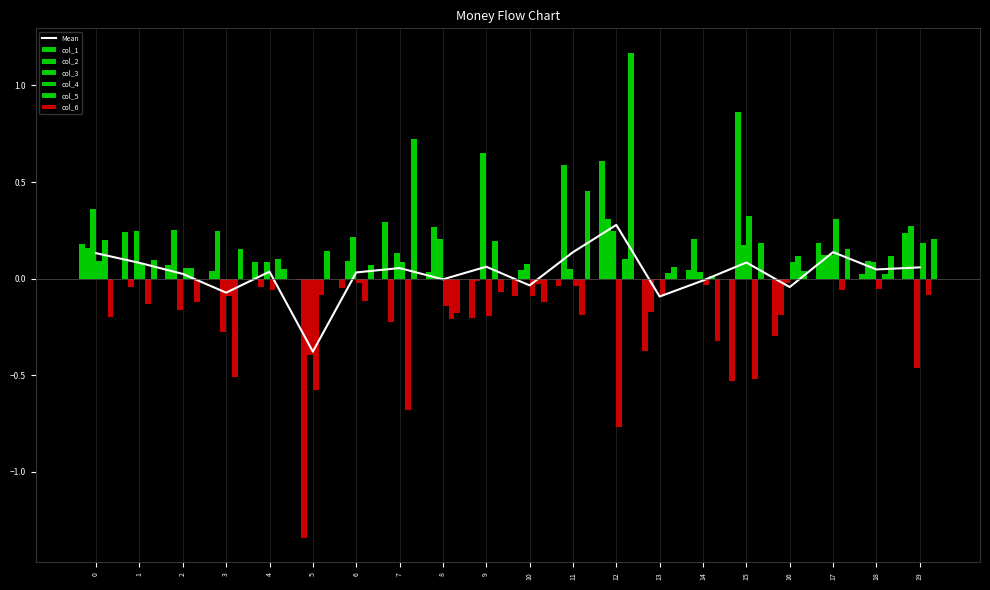

Reading left to right, transcribe all the data shown in this chart.

col_1: 0.2	0.2	0.1	0.0	0.1	-0.0	-0.0	0.3	0.0	-0.2	-0.1	-0.0	0.6	-0.4	0.0	-0.5	-0.3	0.2	0.0	0.2
col_2: 0.2	-0.0	0.3	0.2	-0.0	-1.3	0.1	-0.2	0.3	-0.0	0.0	0.6	0.3	-0.2	0.2	0.9	-0.2	0.1	0.1	0.3
col_3: 0.4	0.2	-0.2	-0.3	0.1	-0.4	0.2	0.1	0.2	0.7	0.1	0.0	0.2	-0.0	0.0	0.2	-0.0	0.1	0.1	-0.5
col_4: 0.1	0.1	0.1	-0.1	-0.1	-0.6	-0.0	0.1	-0.1	-0.2	-0.1	-0.0	-0.8	-0.1	-0.0	0.3	0.1	0.3	-0.1	0.2
col_5: 0.2	-0.1	0.1	-0.5	0.1	-0.1	-0.1	-0.7	-0.2	0.2	-0.0	-0.2	0.1	0.0	0.0	-0.5	0.1	-0.1	0.0	-0.1
col_6: -0.2	0.1	-0.1	0.2	0.0	0.1	0.1	0.7	-0.2	-0.1	-0.1	0.5	1.2	0.1	-0.3	0.2	0.0	0.2	0.1	0.2